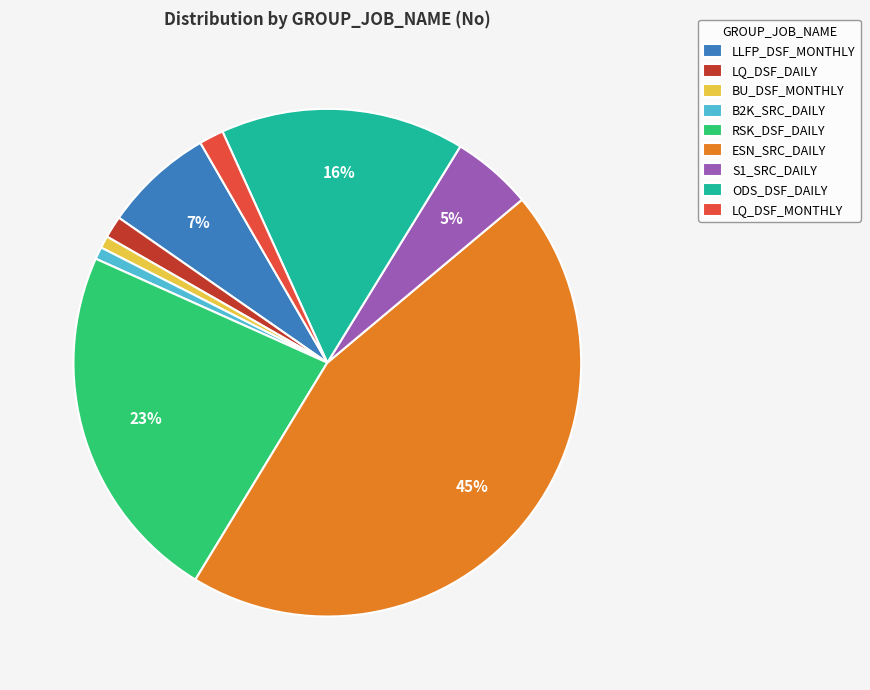

Which slice is the largest?

ESN_SRC_DAILY